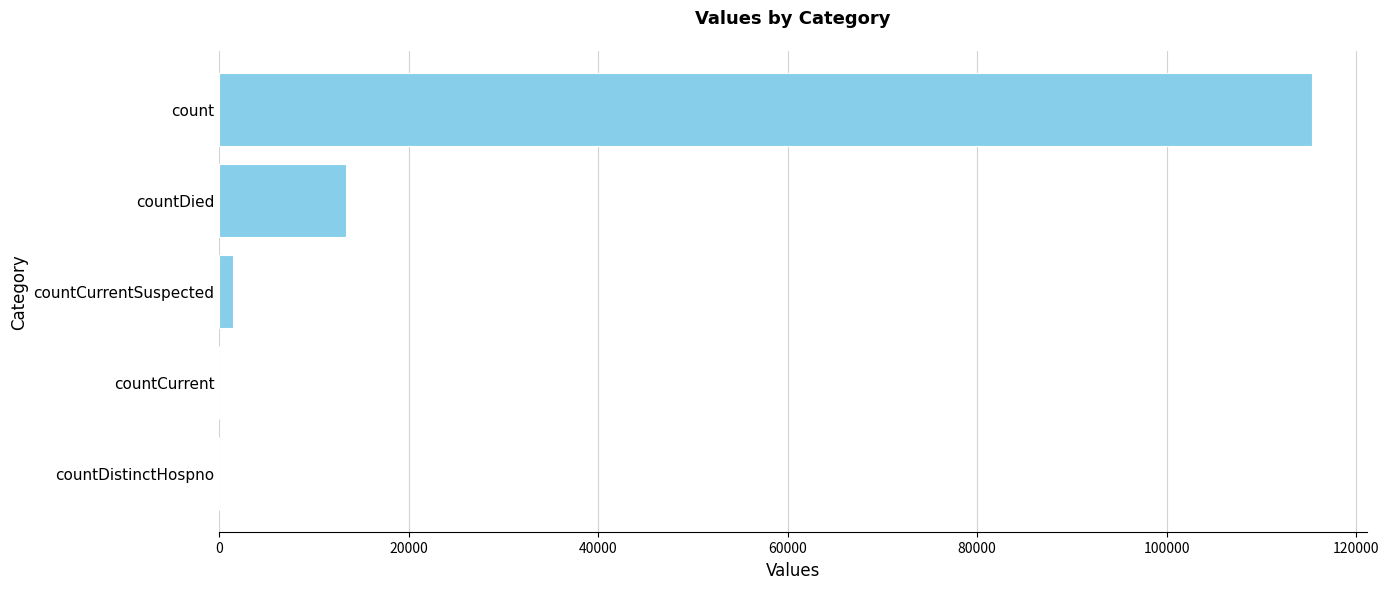

Which label corresponds to the largest value in the chart?

count